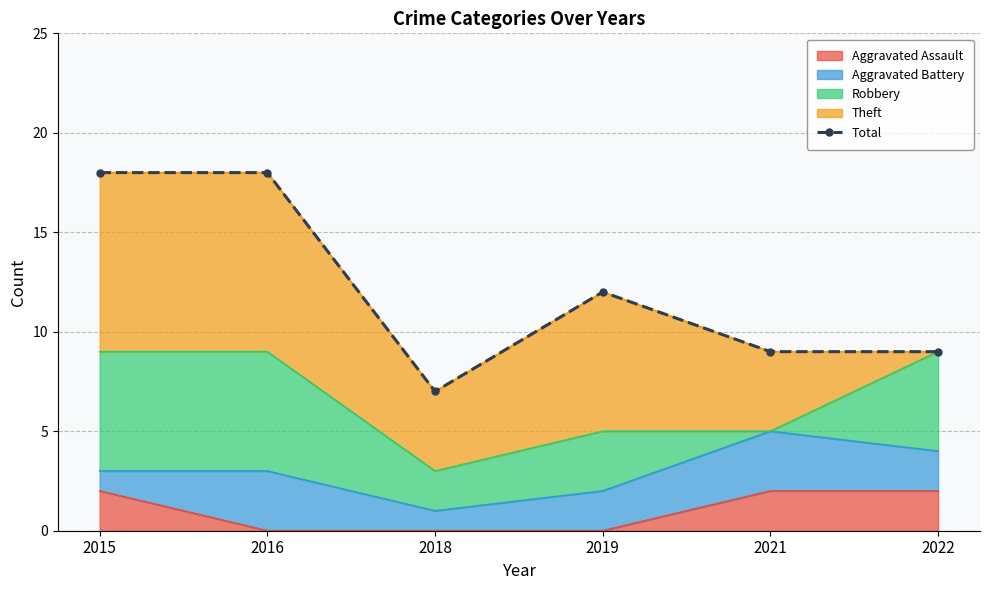

What is the sum of all values?

73